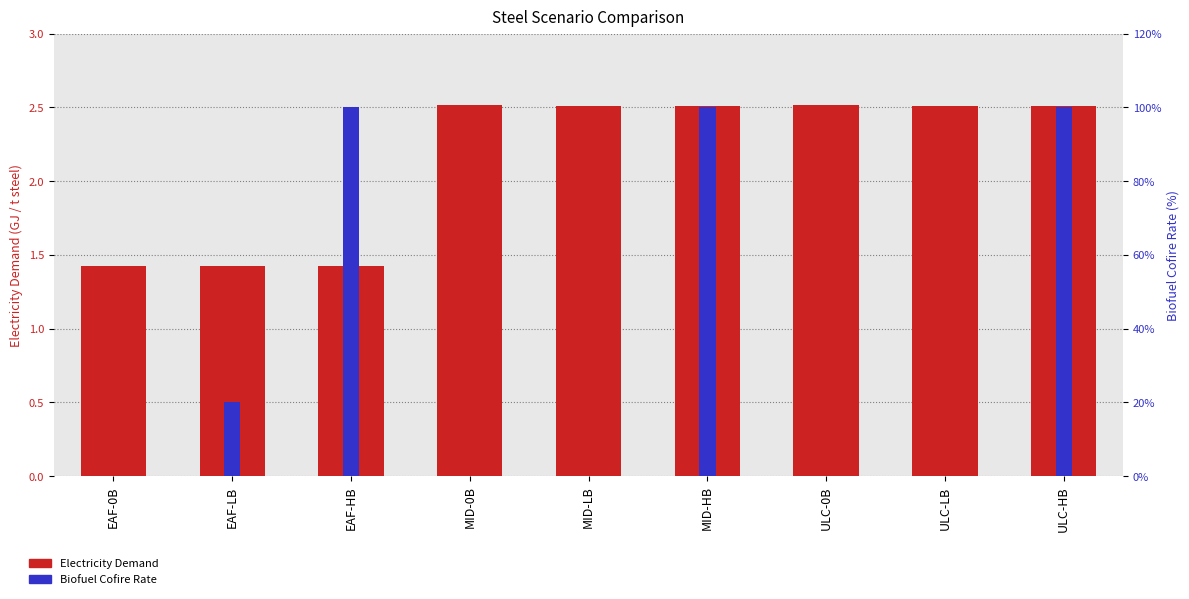

Reading left to right, transcribe all the data shown in this chart.

Electricity Demand: 1.4	1.4	1.4	2.5	2.5	2.5	2.5	2.5	2.5
Biofuel Cofire Rate: 0.0	0.2	1.0	0.0	0.0	1.0	0.0	0.0	1.0